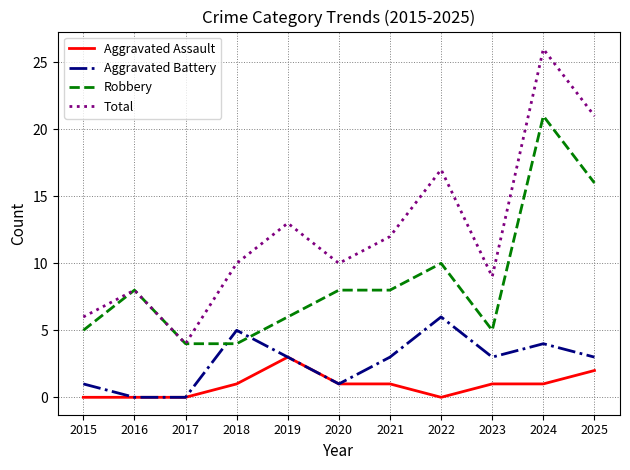

The Aggravated Assault series shows 0 at 2015. True or false?

True